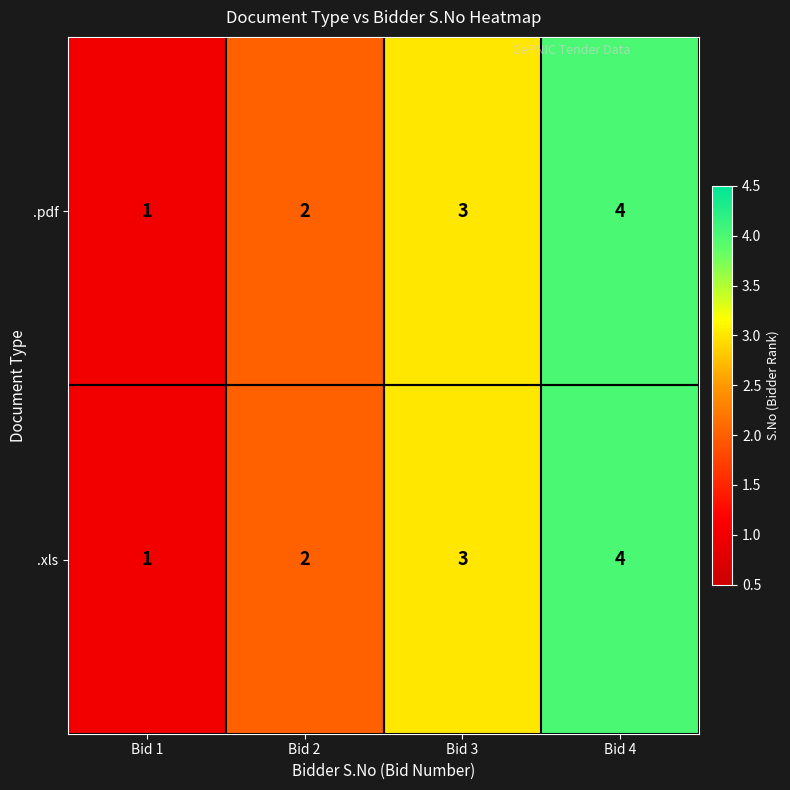

Is the value of .xls at Bid 1 greater than the value of .pdf at Bid 3?

No